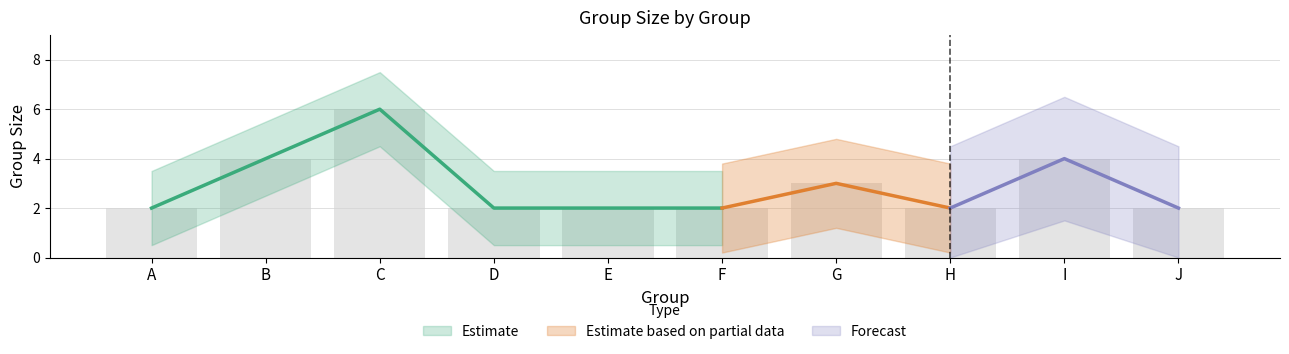

Rank the categories by value from lowest to highest.

A, D, E, F, H, J, G, B, I, C